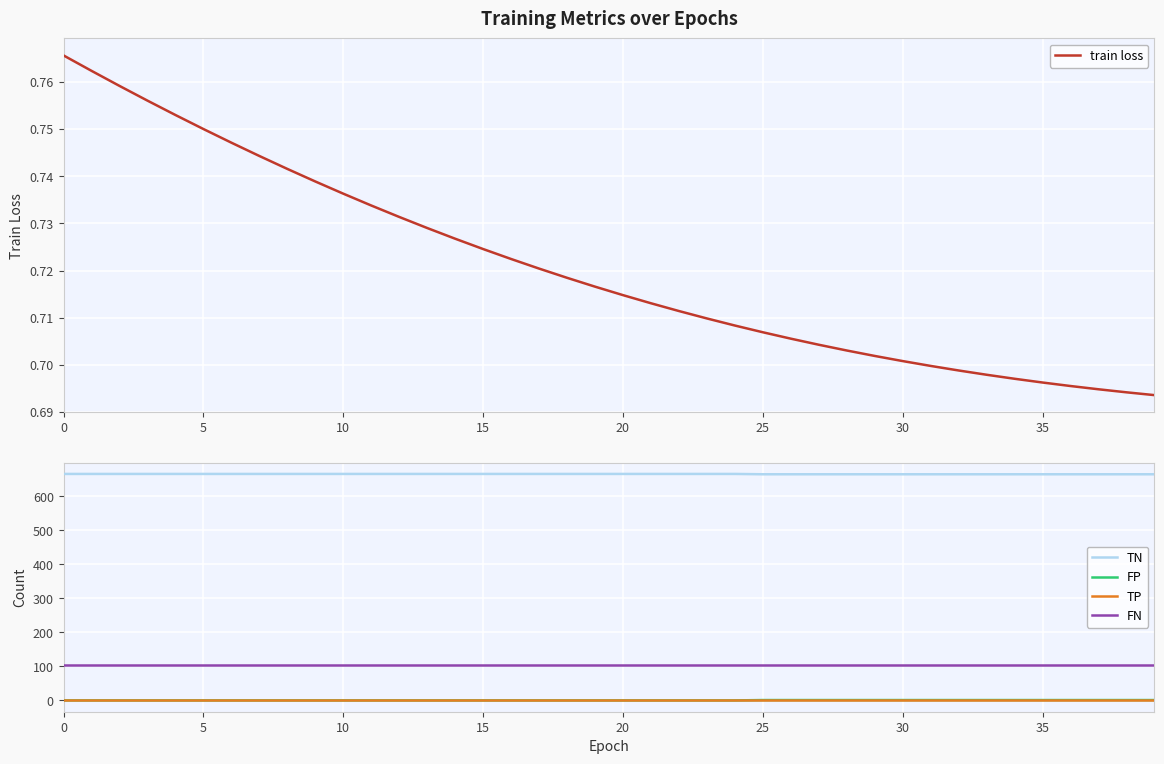

How many FP values are between 0 and 1?

40